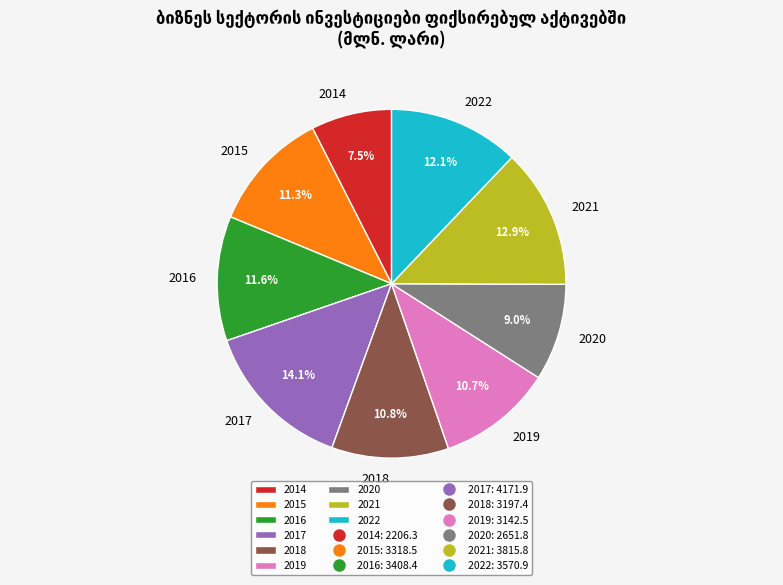

Is the sum of 2018 and 2016 greater than half?

No